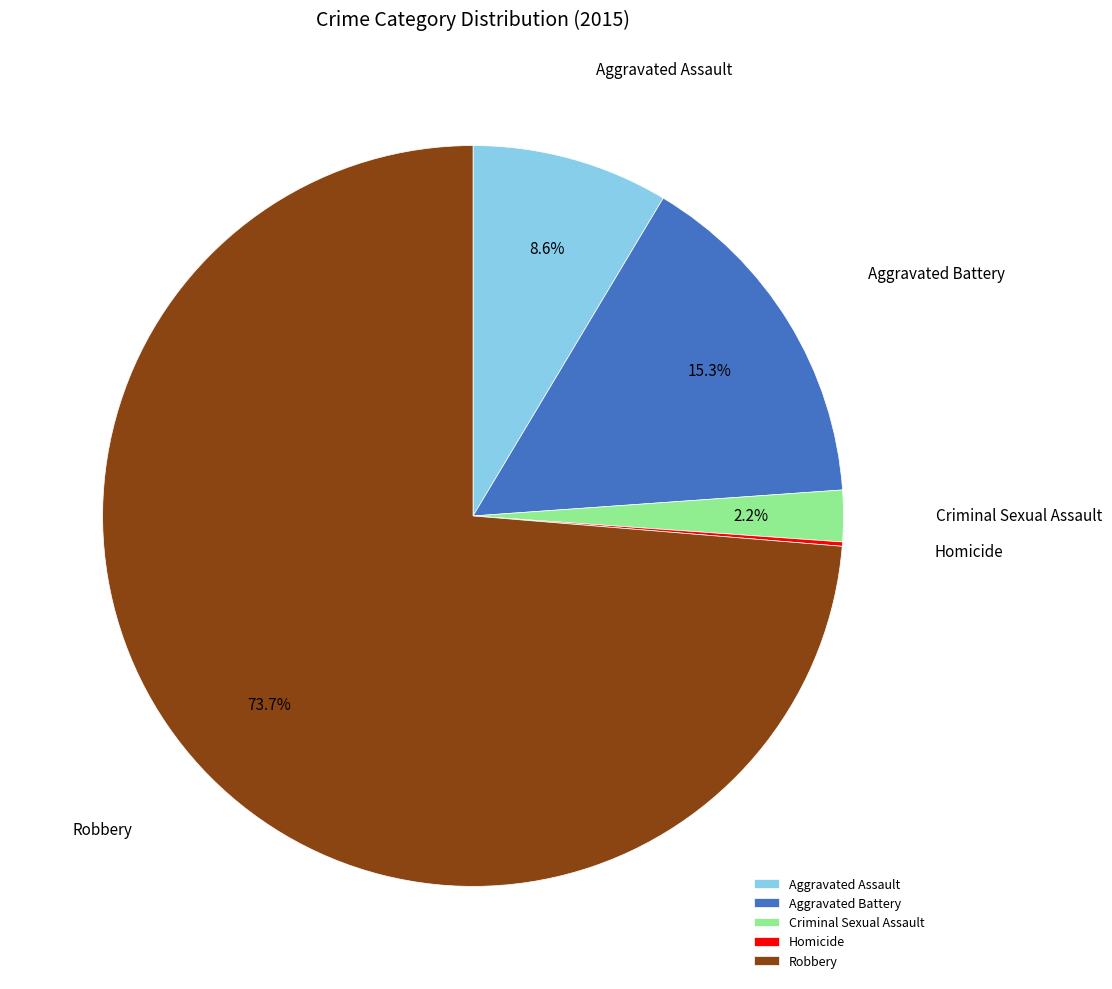

Which category has the biggest portion of the pie?

Robbery